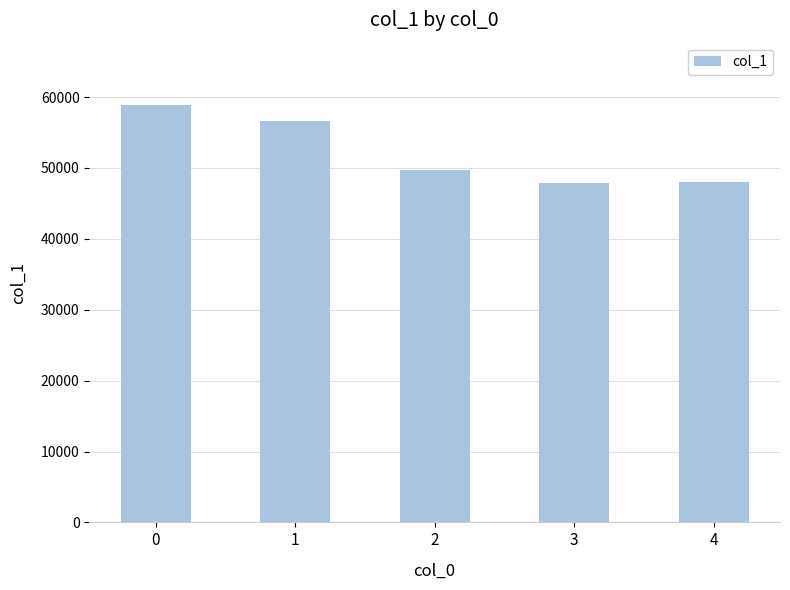

What is the difference between the second highest and second lowest values?

8696